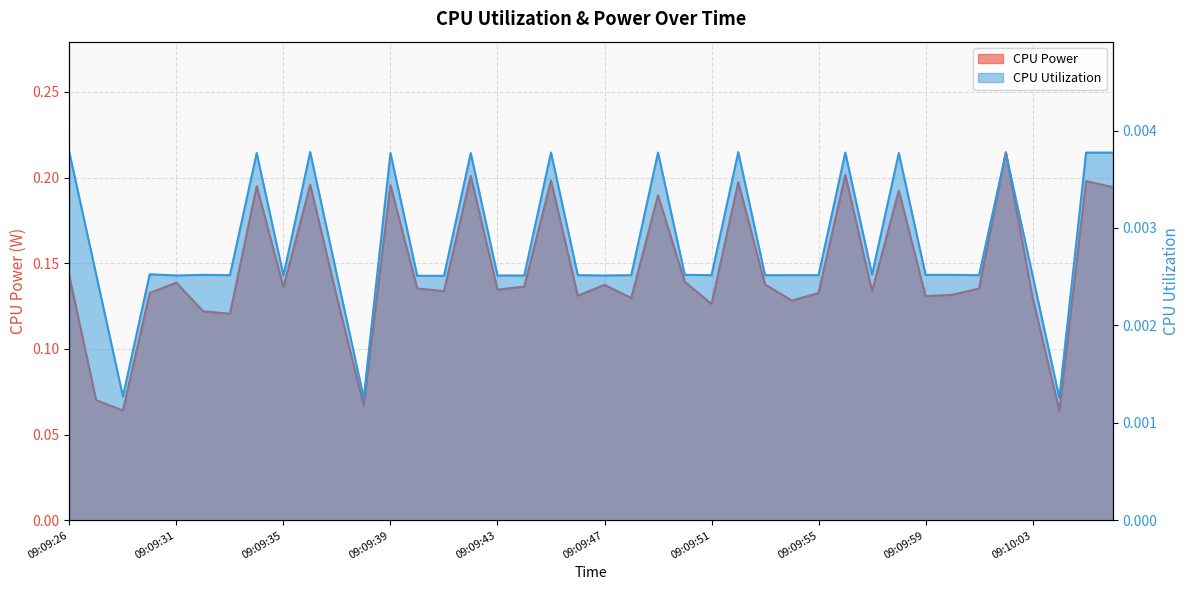

Reading left to right, what are all the values shown in this chart?

CPU Power: 0.1	0.1	0.1	0.1	0.1	0.1	0.1	0.2	0.1	0.2	0.1	0.1	0.2	0.1	0.1	0.2	0.1	0.1	0.2	0.1	0.1	0.1	0.2	0.1	0.1	0.2	0.1	0.1	0.1	0.2	0.1	0.2	0.1	0.1	0.1	0.2	0.1	0.1	0.2	0.2
CPU Utilization: 0.0	0.0	0.0	0.0	0.0	0.0	0.0	0.0	0.0	0.0	0.0	0.0	0.0	0.0	0.0	0.0	0.0	0.0	0.0	0.0	0.0	0.0	0.0	0.0	0.0	0.0	0.0	0.0	0.0	0.0	0.0	0.0	0.0	0.0	0.0	0.0	0.0	0.0	0.0	0.0